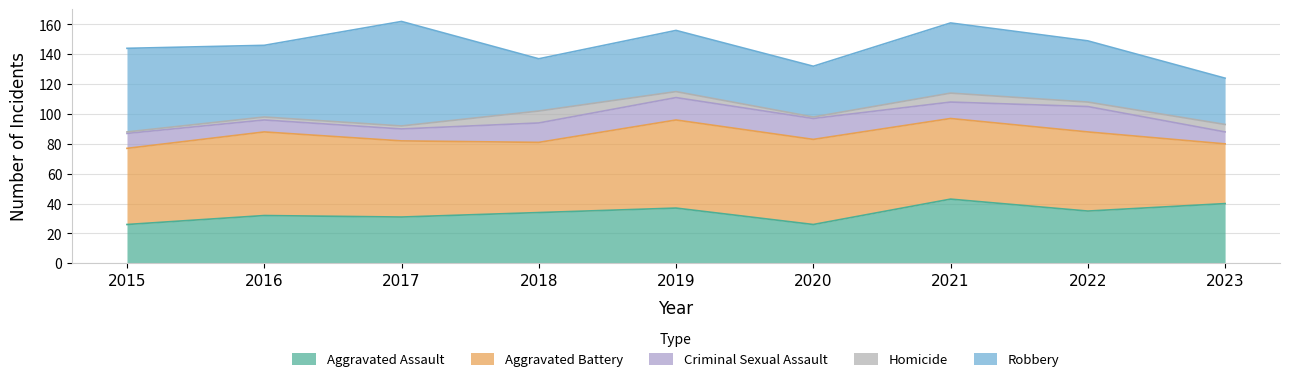

The value of Criminal Sexual Assault at 2023 is 8. True or false?

True